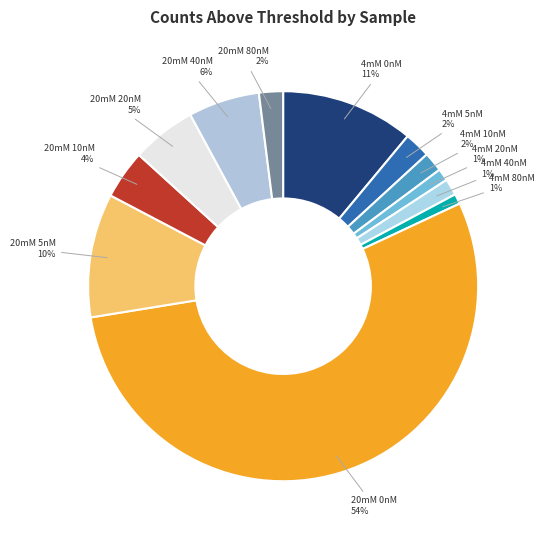

Which category accounts for the majority?

20mM-Asp_0nM-Oligo